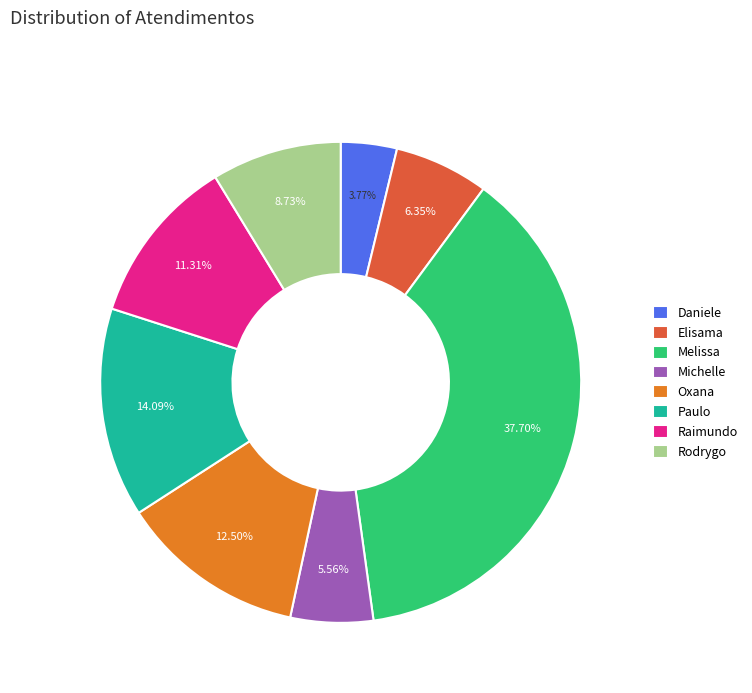

Is there a majority slice in this chart?

No